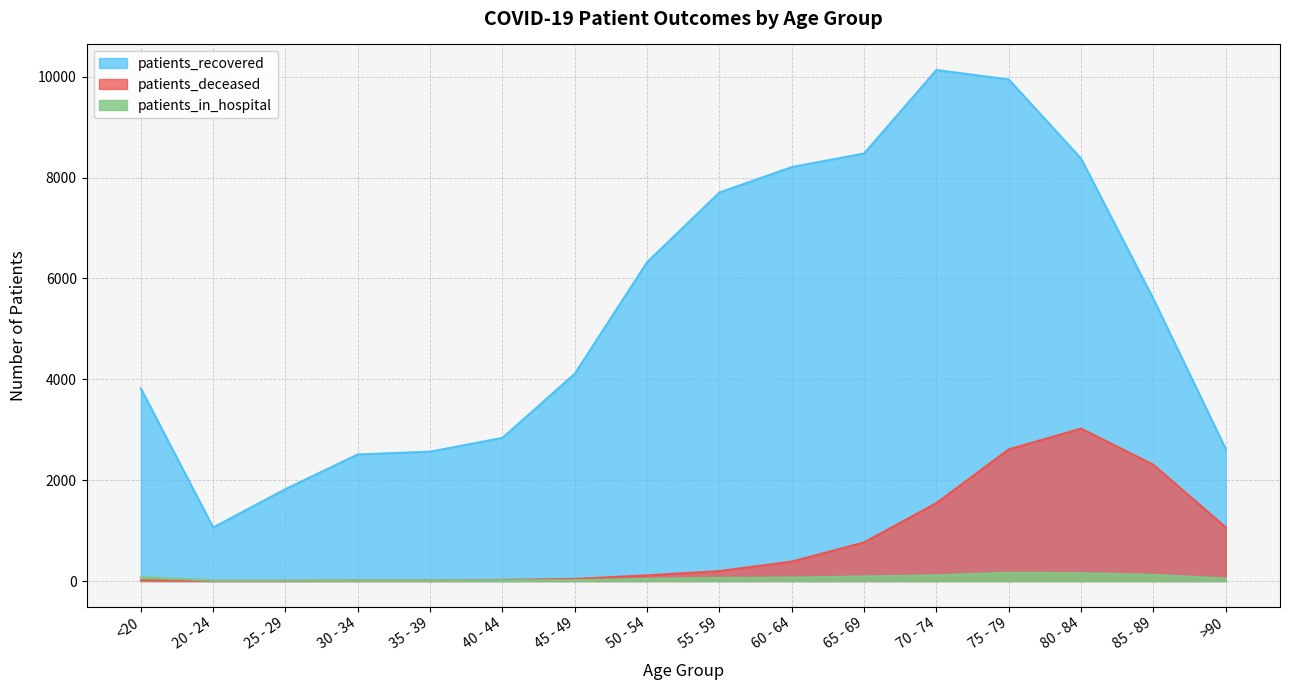

What is the highest value of the patients_recovered series?

10133